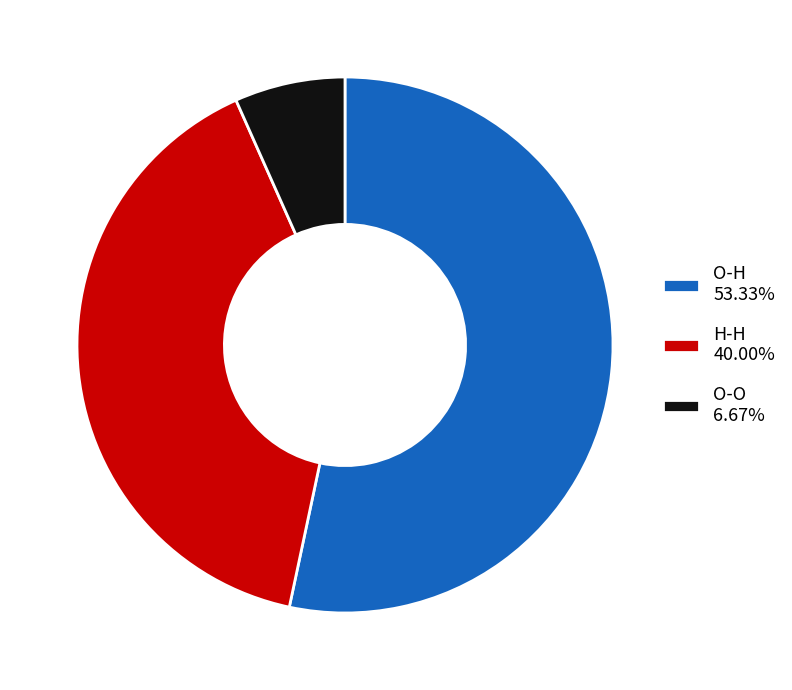

Combined, do O-O 6.67% and H-H 40.00% account for over 50%?

No